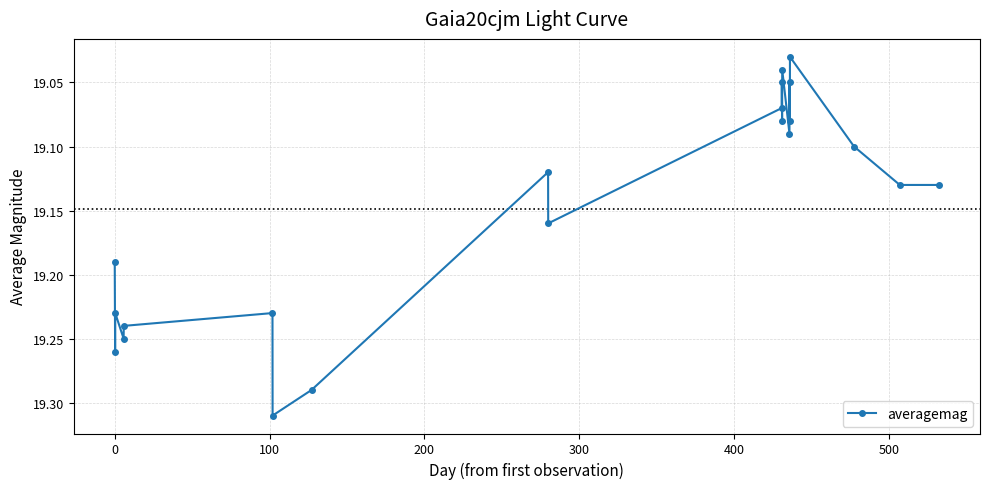

What is the sum of all values?

402.1